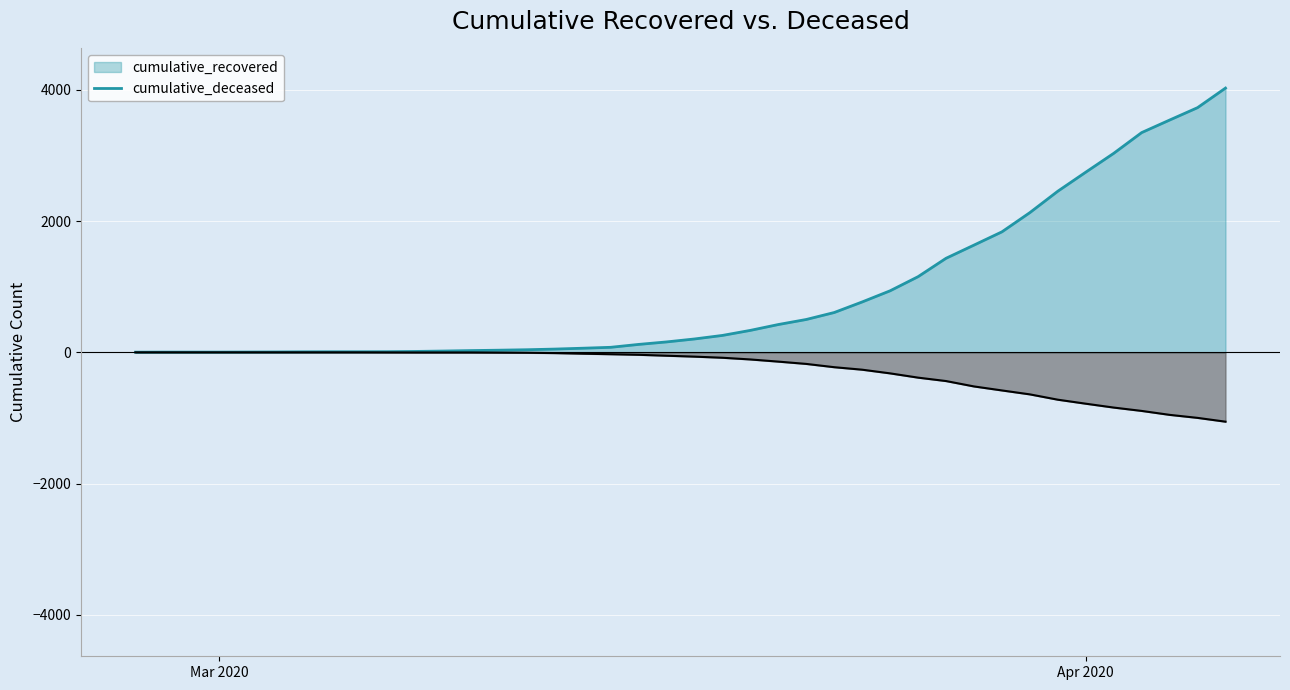

What is the label of the 25th point from the left?

2020-03-22